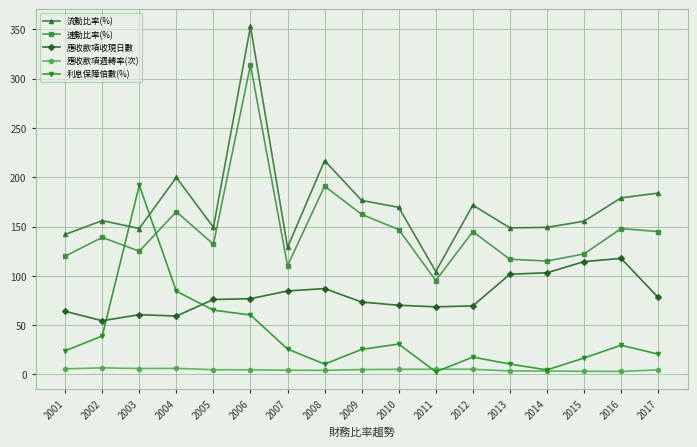

What is the spread (max minus min) of values at 2016?

176.0